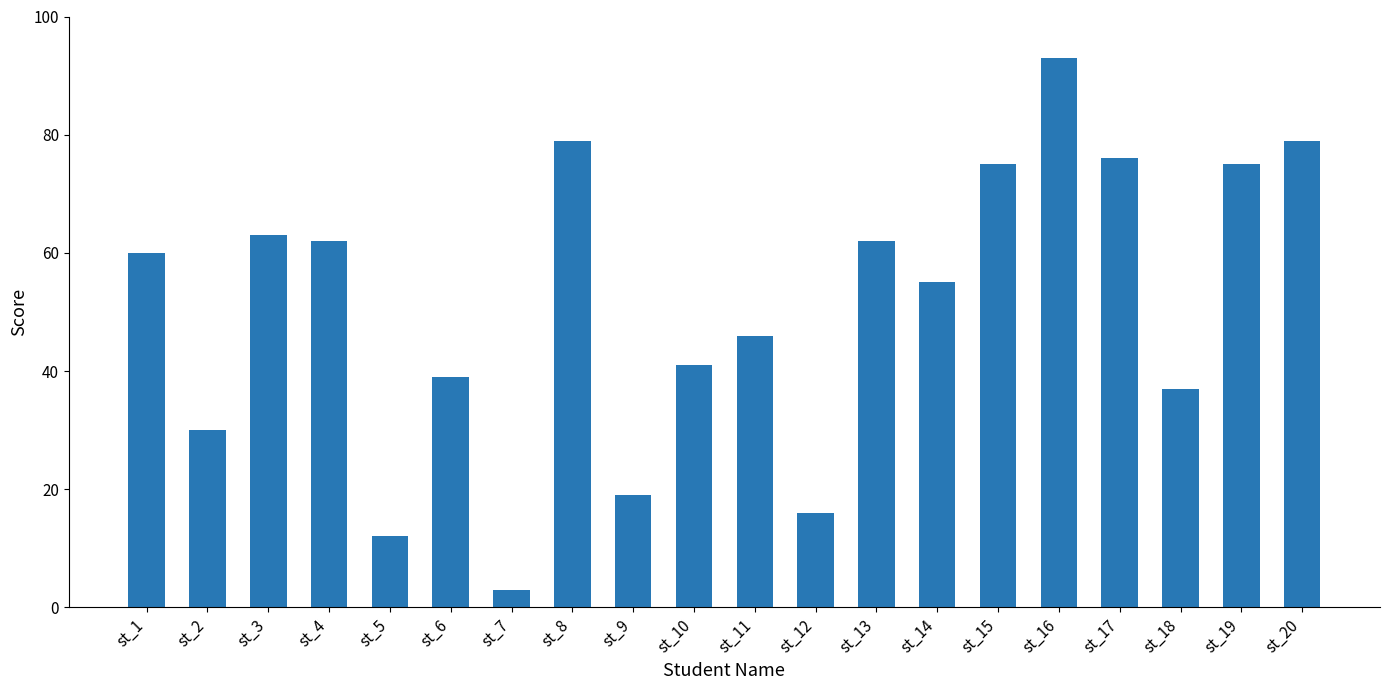

Which label corresponds to the largest value in the chart?

st_16